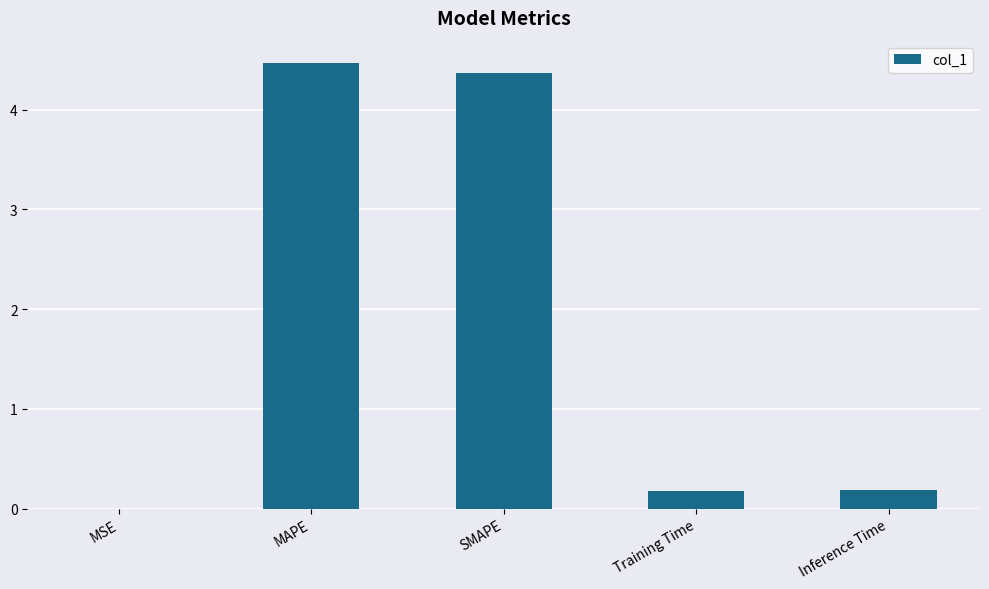

What is the sum of the values at SMAPE and Training Time?

4.5